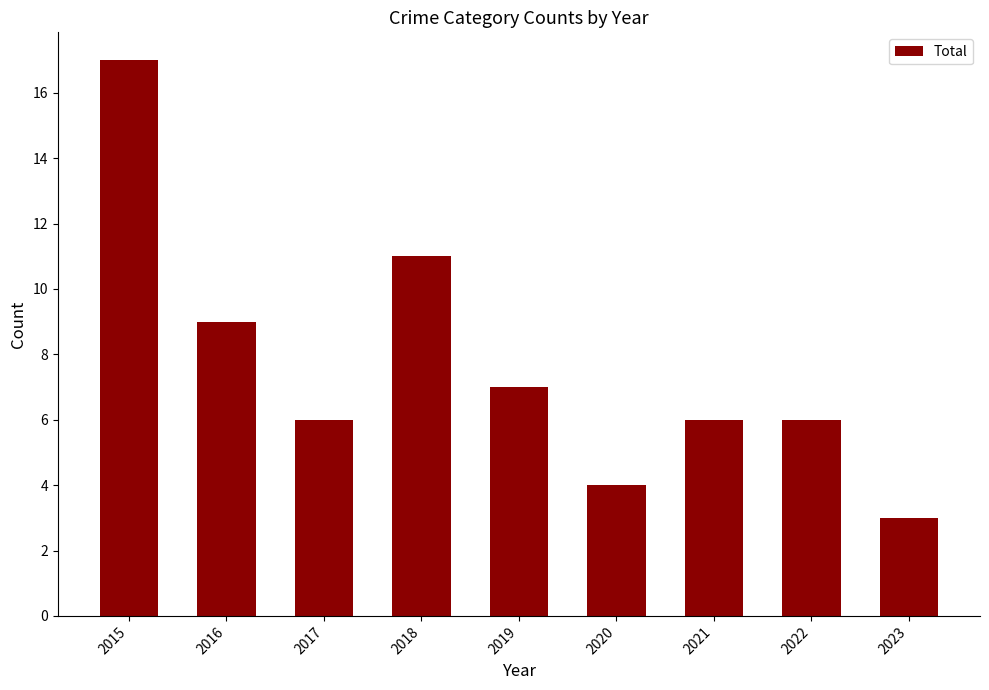

Where does the data first go above 6?

2015